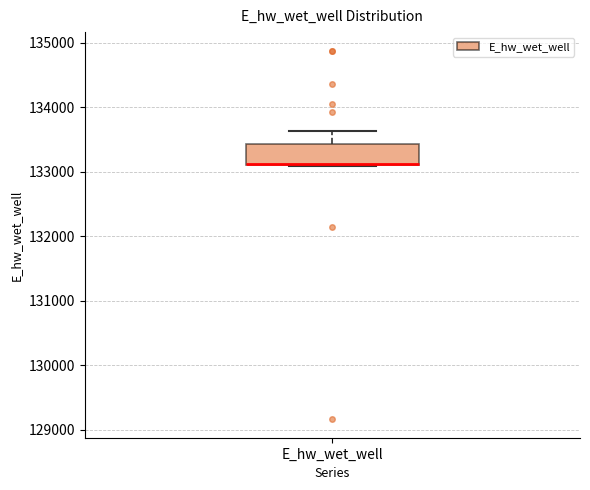

Where does the upper whisker of the box for E_hw_wet_well end on the y-axis? The values are not printed on the chart, so give them approximately, as read against the axis.

133600